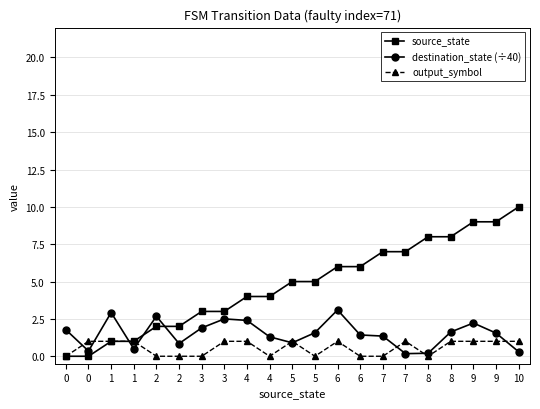

Count the number of data series in this chart.

3